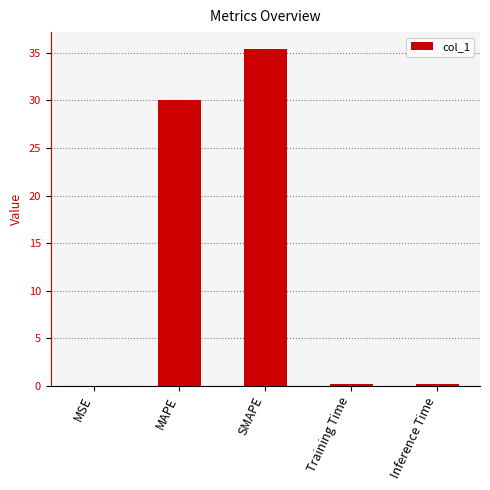

What is the maximum value shown in the chart?

35.4